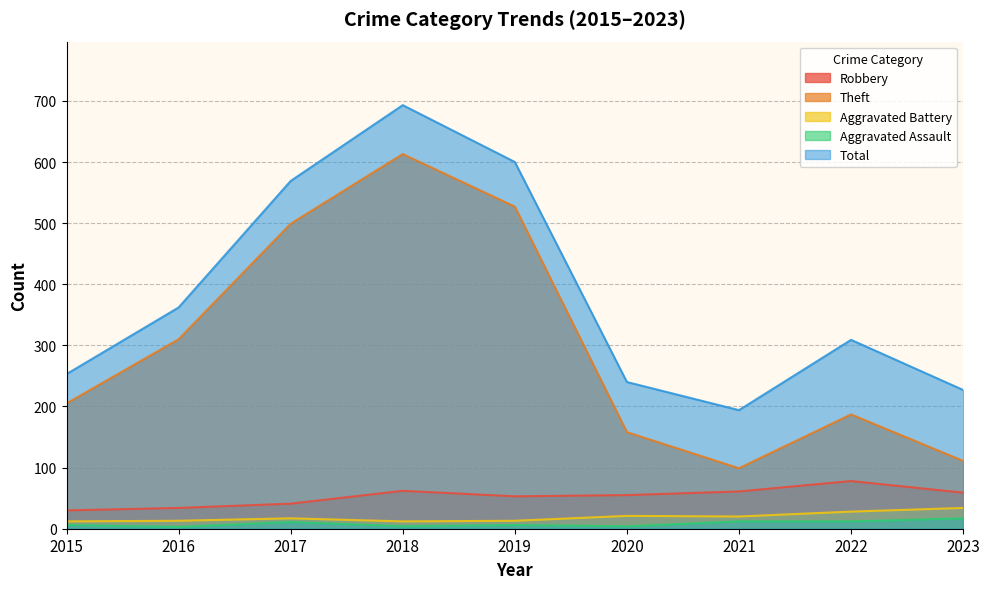

How many lines are shown in the chart?

5